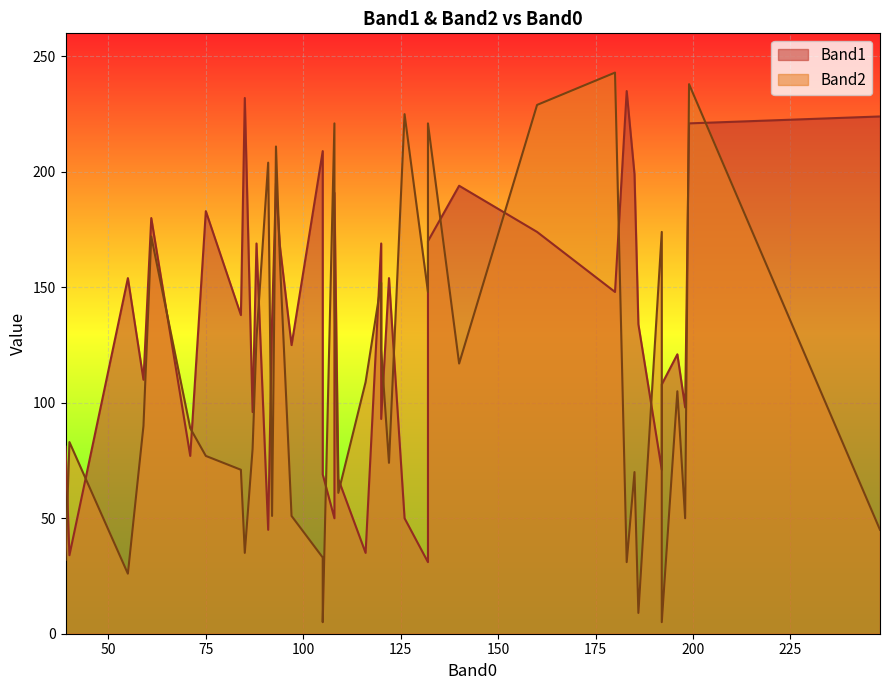

True or false: Band1 has more than 0 interior local peaks.

True